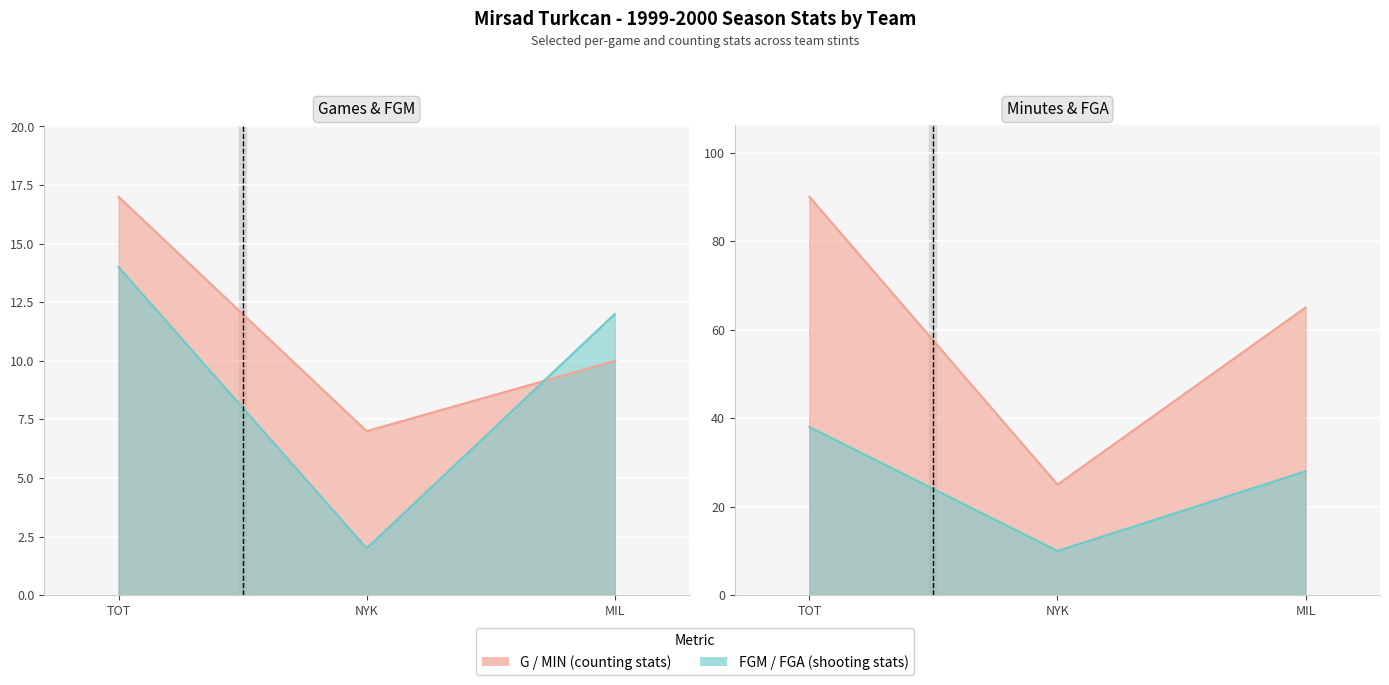

What is the average value of the MIN series?

60